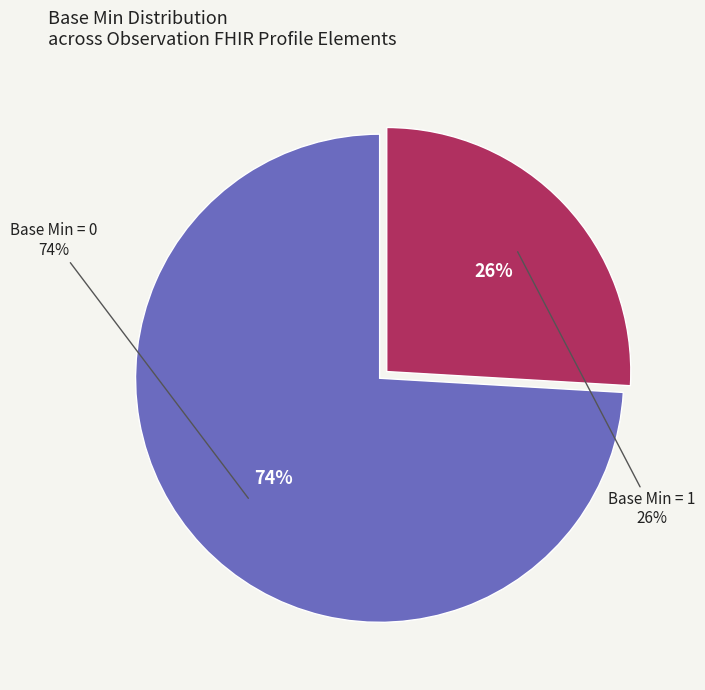

Does Observation.basedOn (0) account for over 50% of the chart?

No